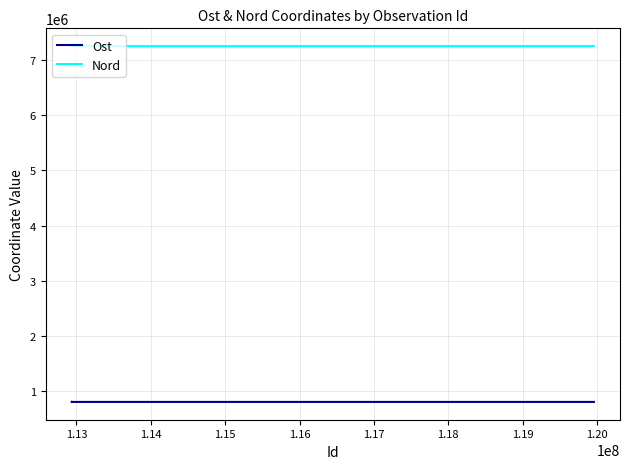

Is this an area chart (filled region under the line)?

No